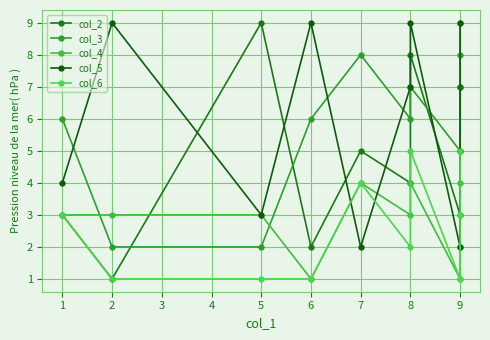

What are all the series names shown in the legend?

col_2, col_3, col_4, col_5, col_6